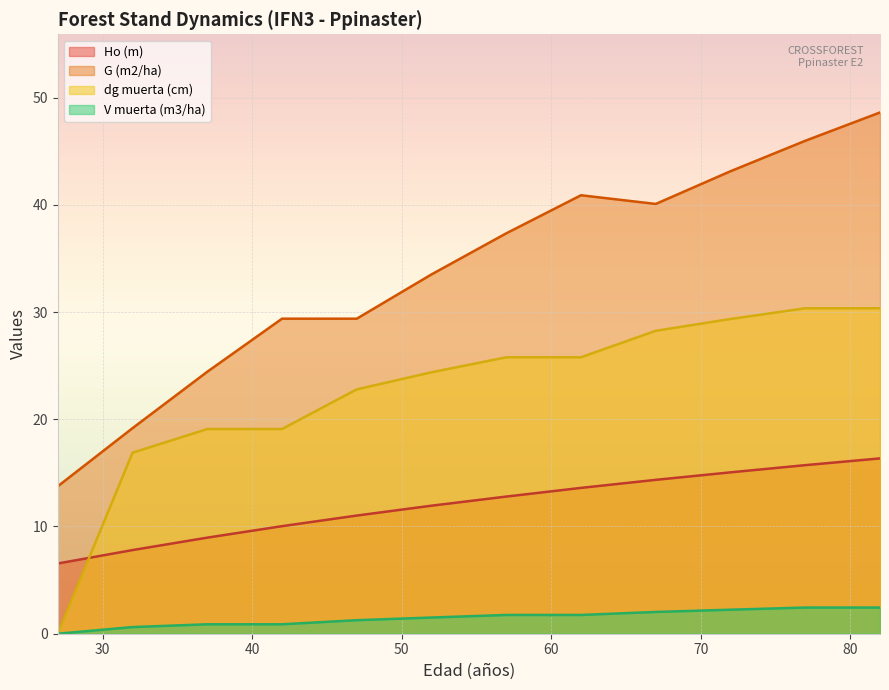

What is the greatest value displayed?

48.6